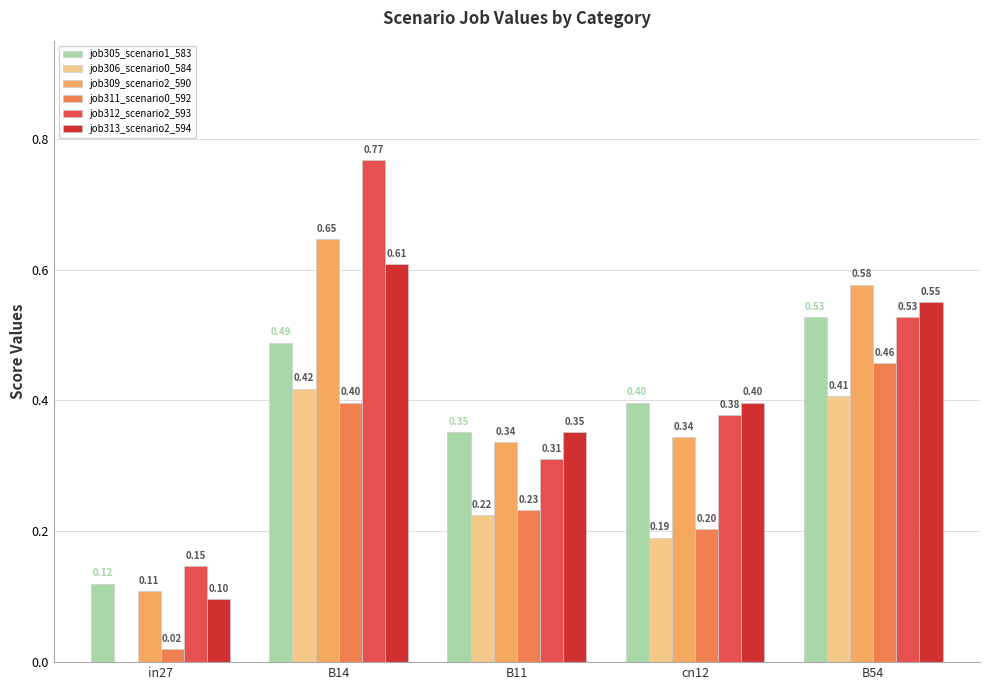

At which category is the sum across all series the highest?

B14